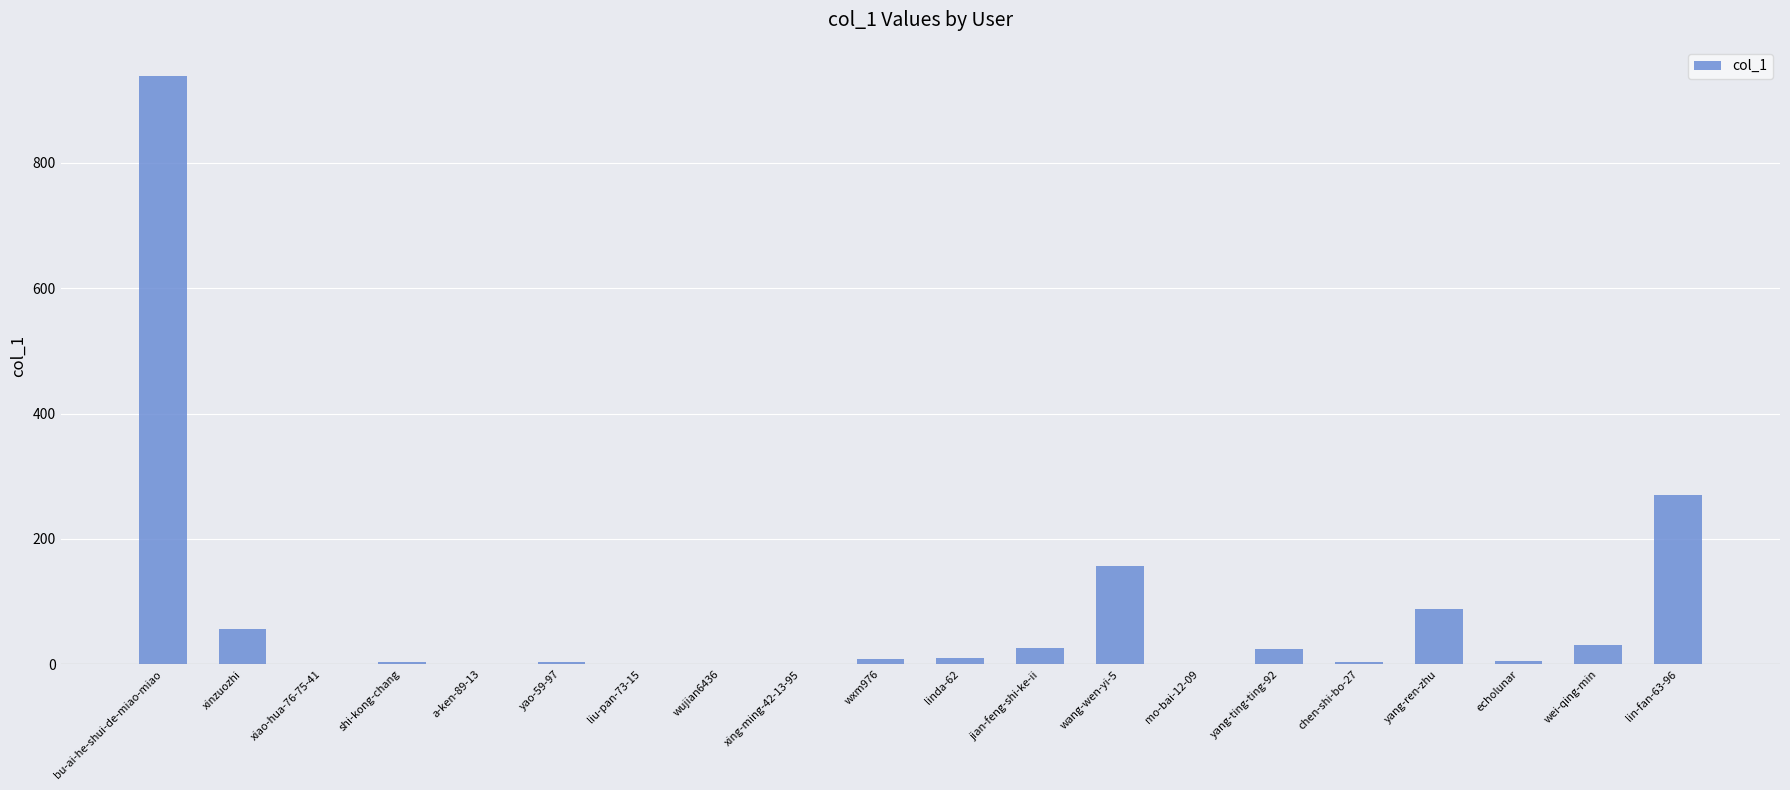

True or false: the data shows 156 at wang-wen-yi-5.

True